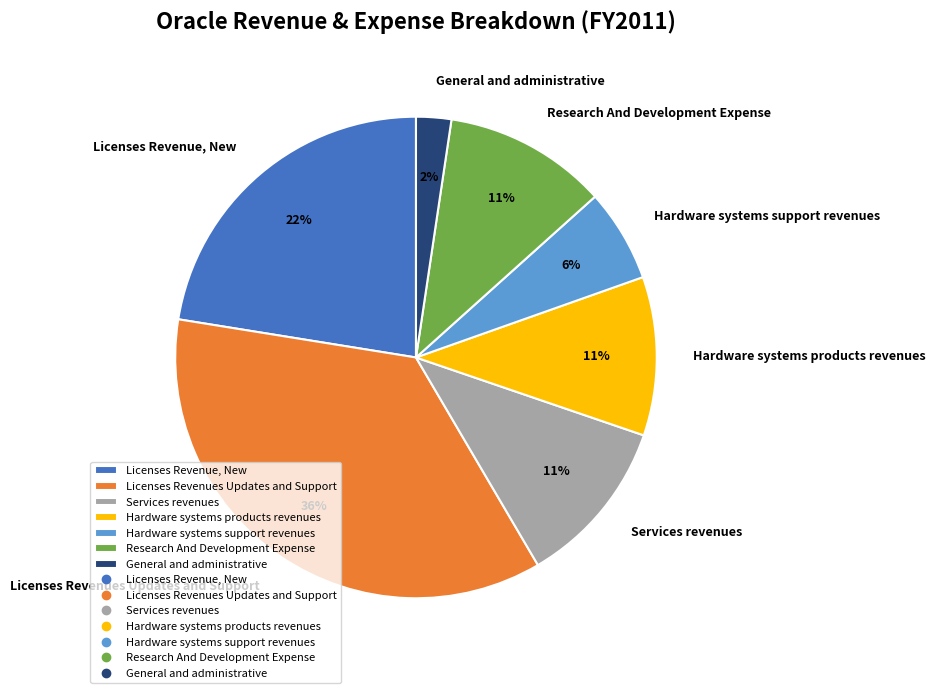

To the nearest percent, what portion does General and administrative represent?

2%